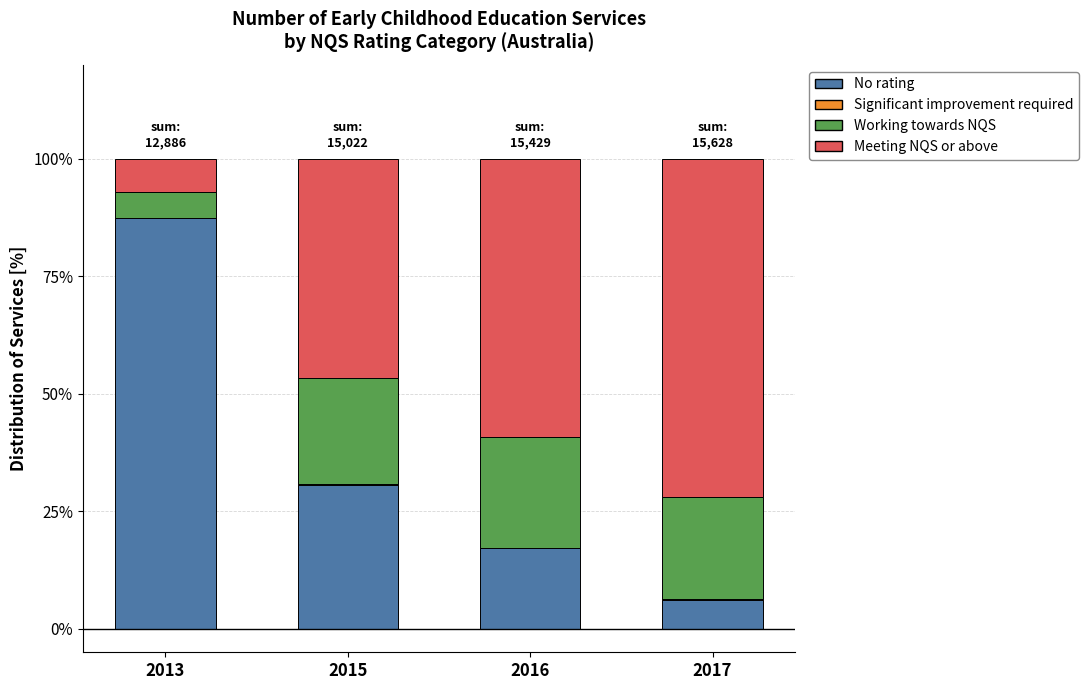

Which category has the highest value in the No rating series?

2013